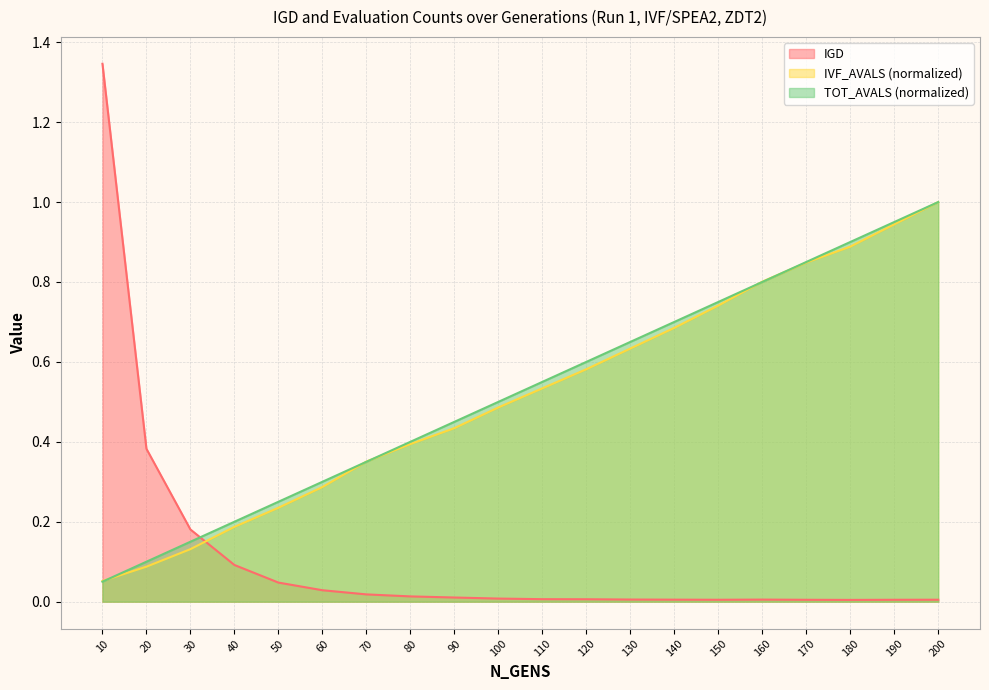

Does the chart display data point markers on the line(s)?

No